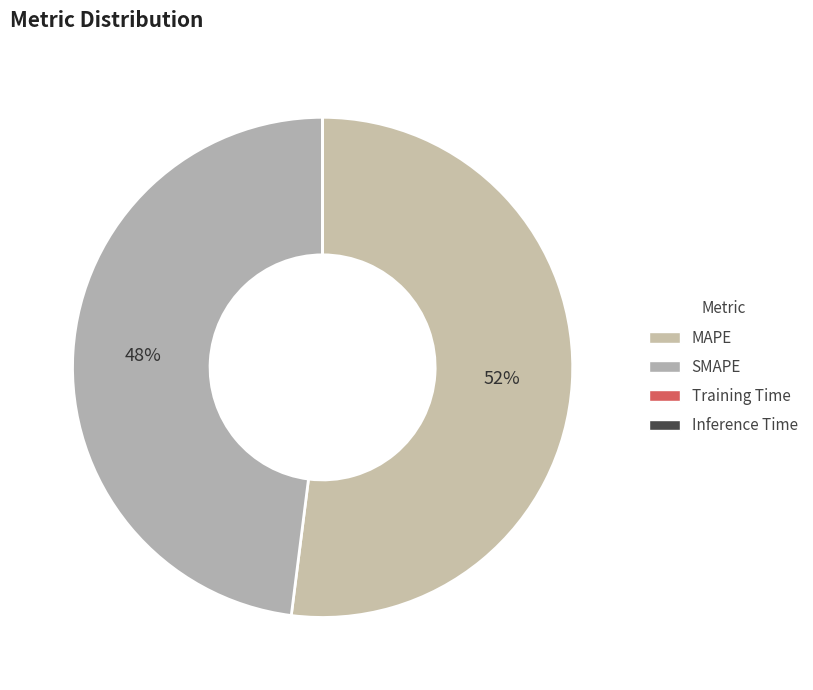

Which has a higher value, MAPE or SMAPE?

MAPE